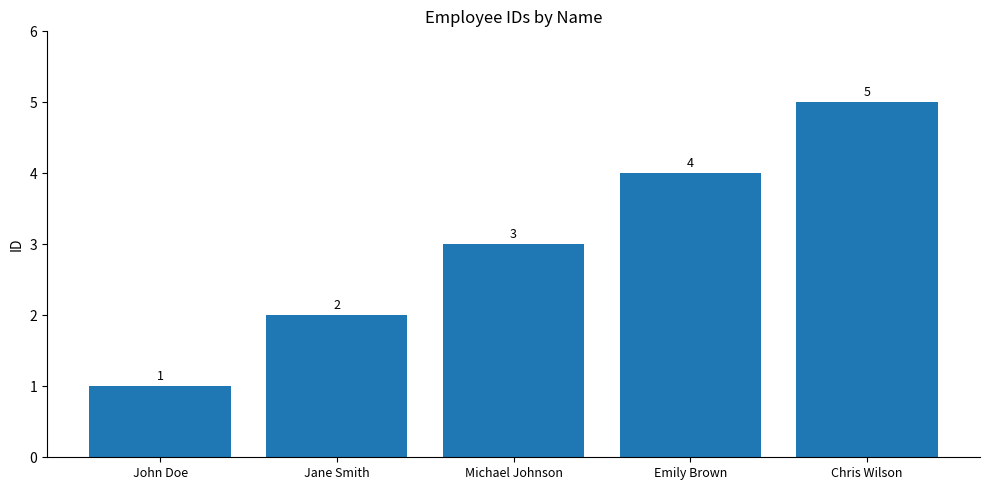

What is the minimum value shown in the chart?

1